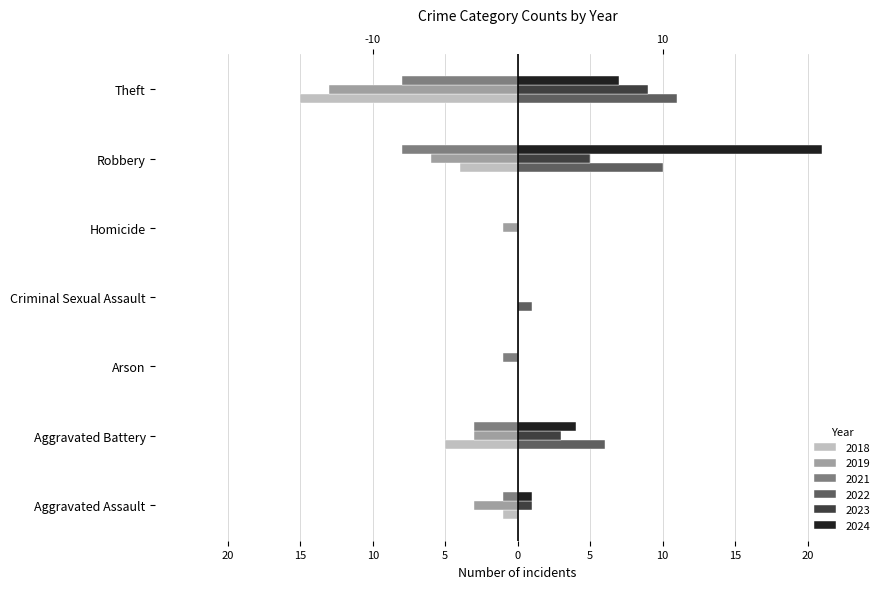

Which series has the largest total across all categories?

2024